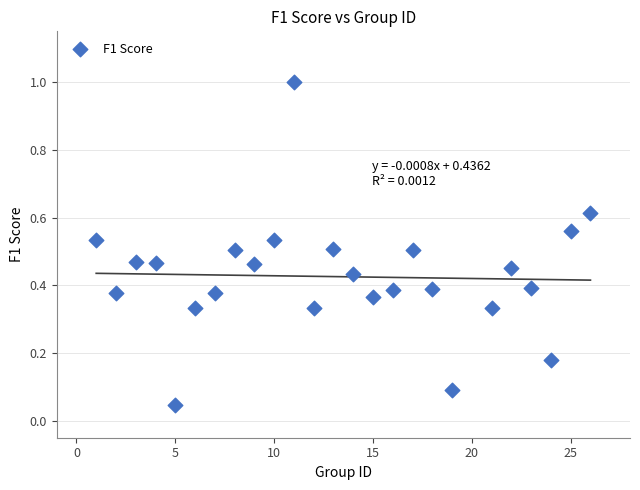

What is the range of Y values (max minus min)?

1.0